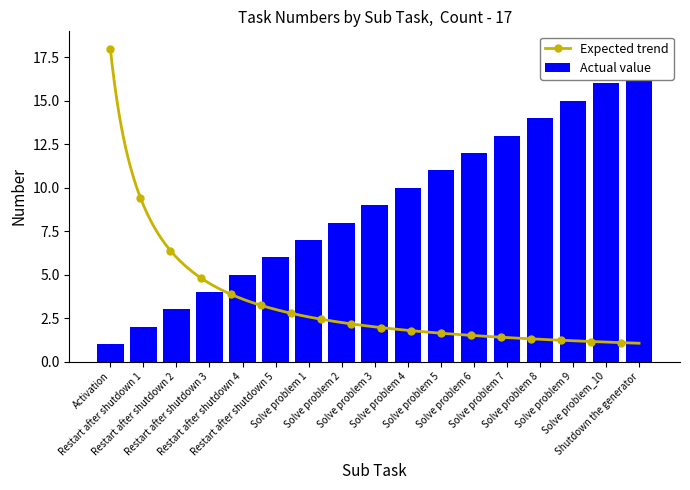

What is the sum of the values at Solve problem 9 and Solve problem_10?

31